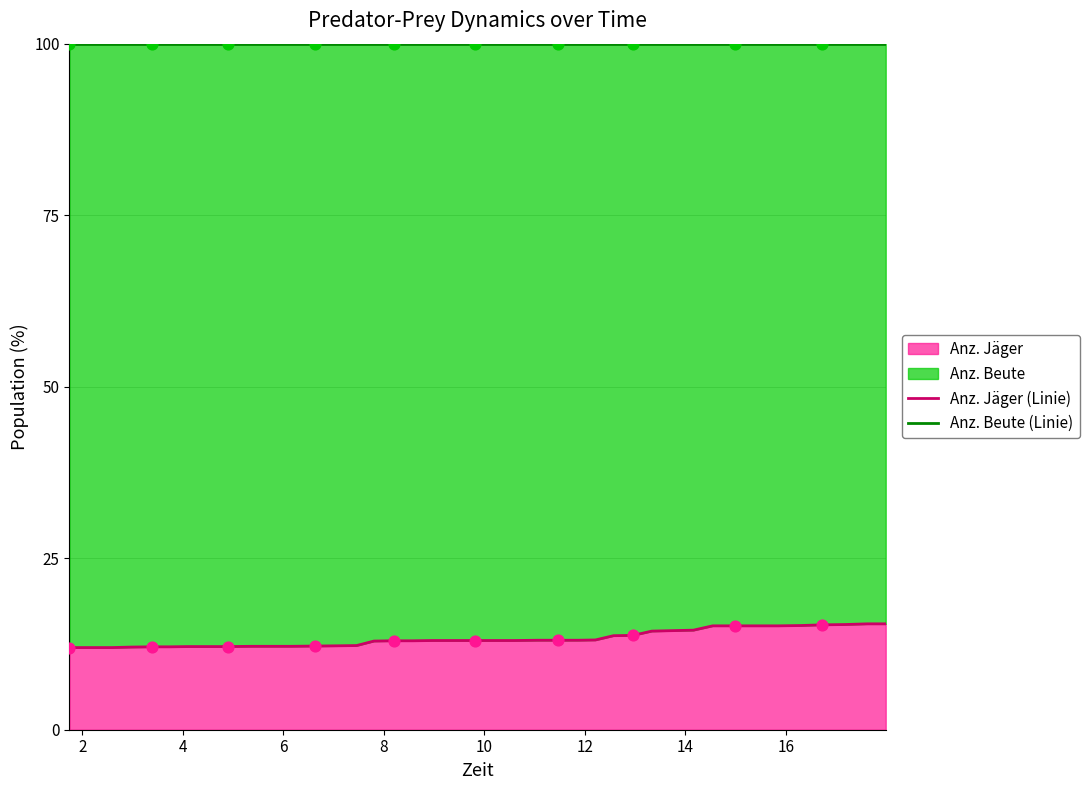

Which series contains the highest Y value?

Anz. Beute (Linie)